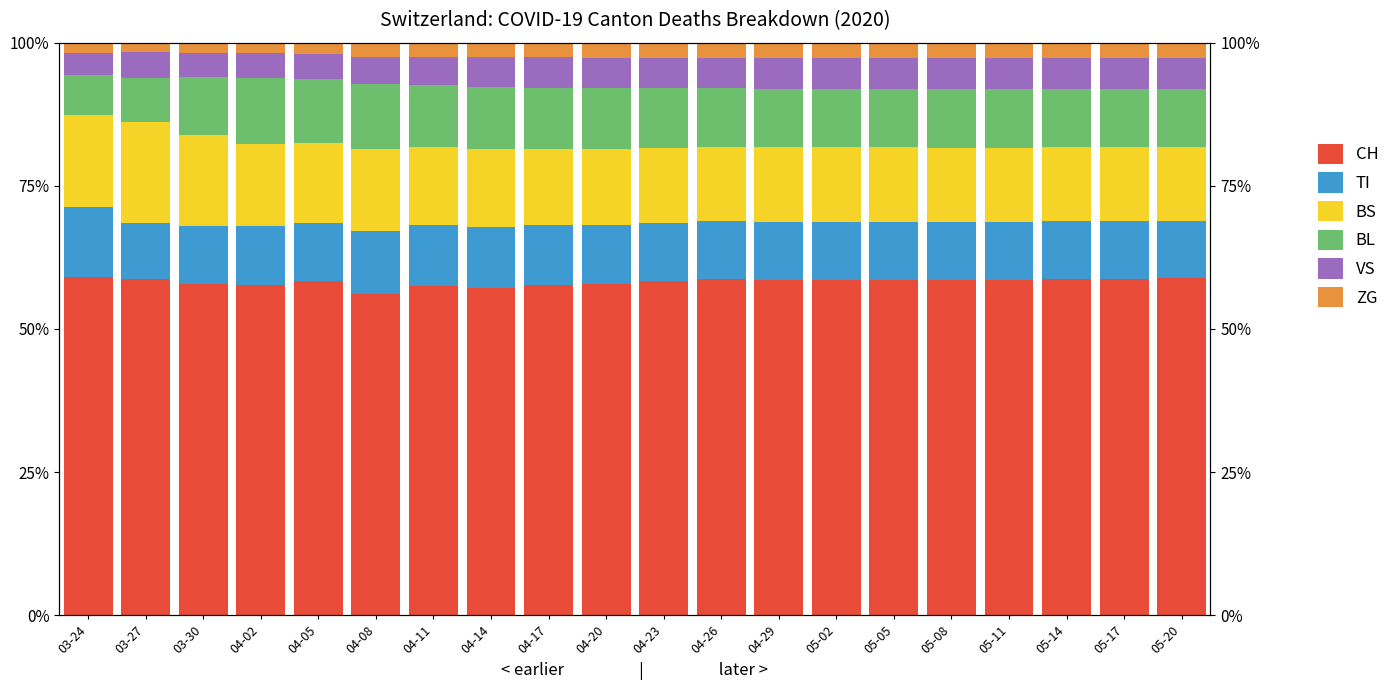

What is the spread (max minus min) of values at 04-23?

55.7